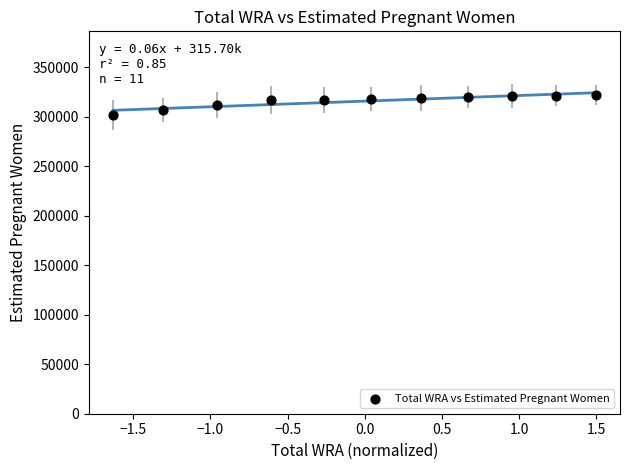

What is the range of X values (max minus min)?

3.1